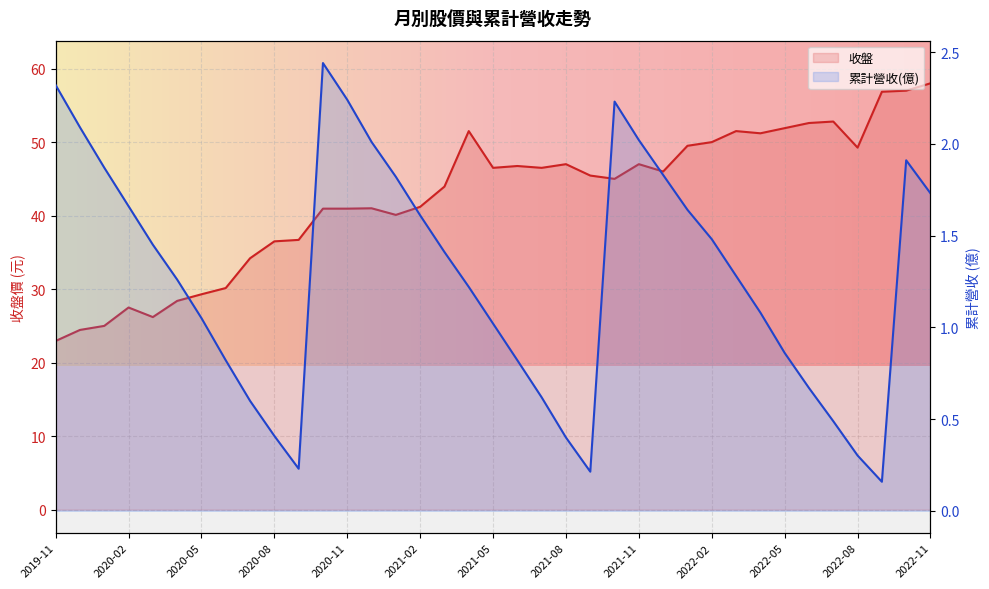

What is the label of the 26th point from the left?

2021-12